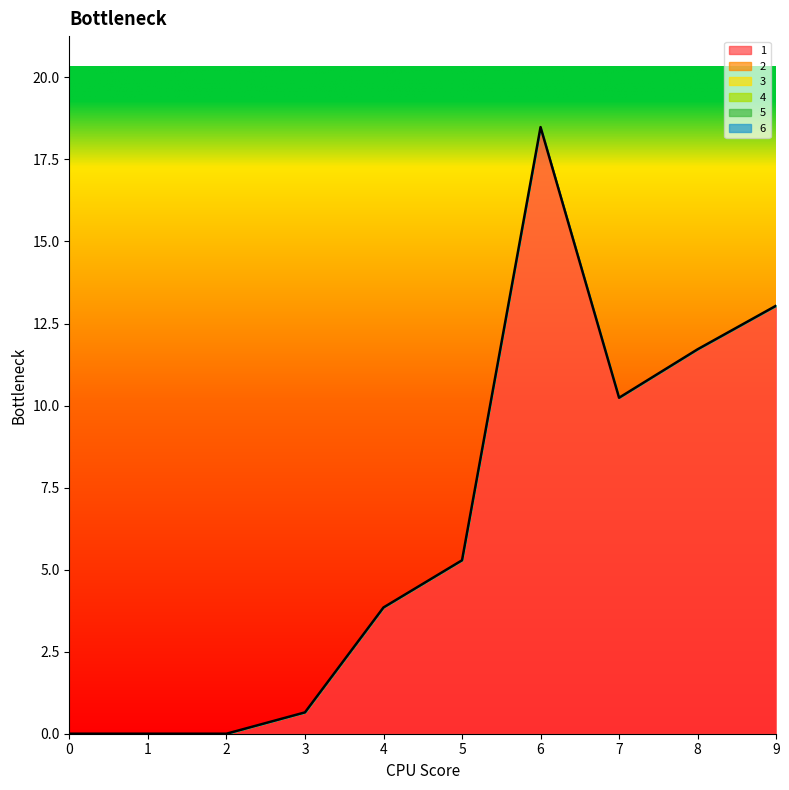

How many lines are shown in the chart?

1